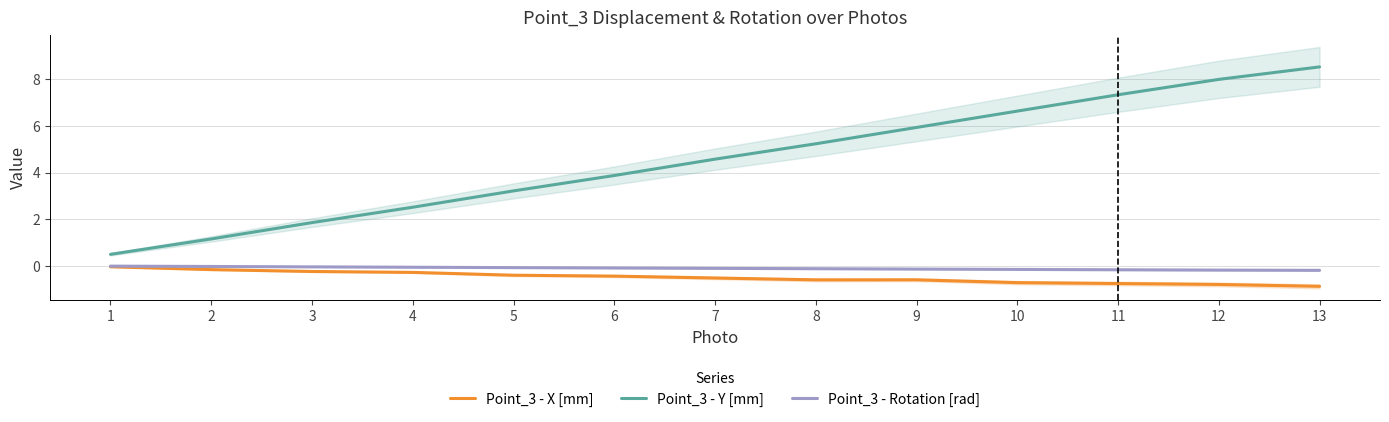

Reading left to right, extract all data points from this chart.

Point_3 - X [mm]: -0.0	-0.2	-0.2	-0.3	-0.4	-0.4	-0.5	-0.6	-0.6	-0.7	-0.8	-0.8	-0.9
Point_3 - Y [mm]: 0.5	1.2	1.9	2.5	3.2	3.9	4.6	5.2	5.9	6.6	7.3	8.0	8.5
Point_3 - Rotation [rad]: -0.0	-0.0	-0.0	-0.1	-0.1	-0.1	-0.1	-0.1	-0.1	-0.2	-0.2	-0.2	-0.2